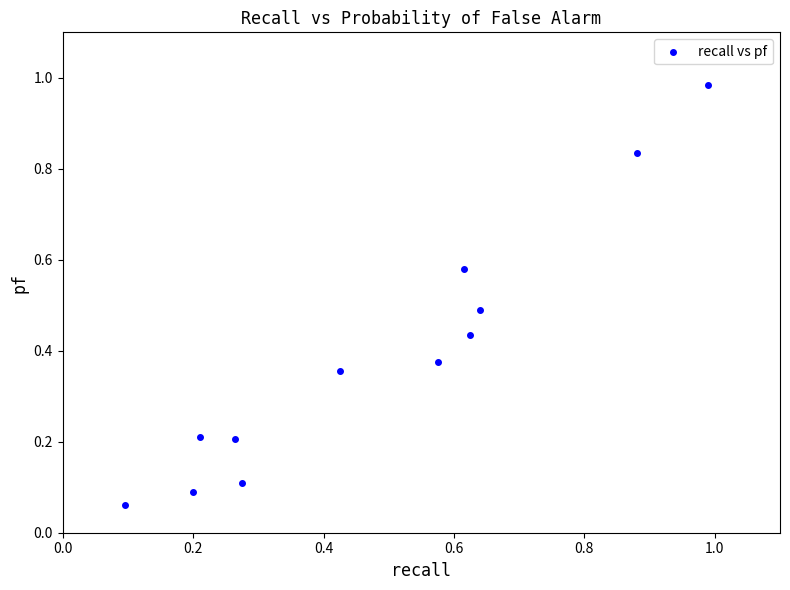

What is the average X value?

0.5